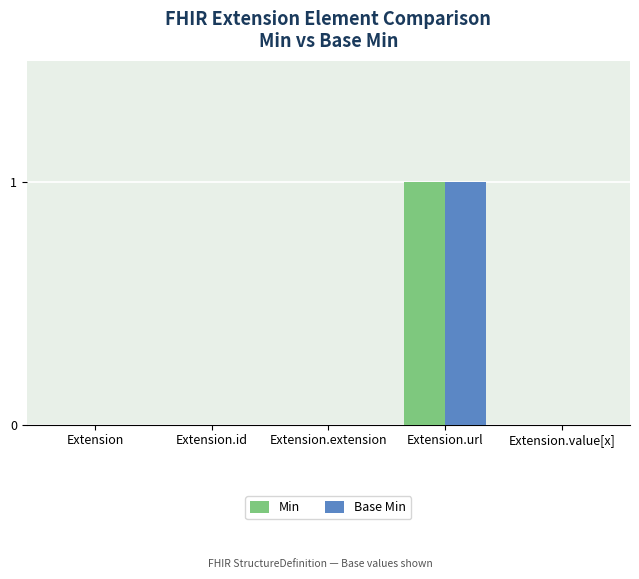

At which category is the sum across all series the highest?

Extension.url